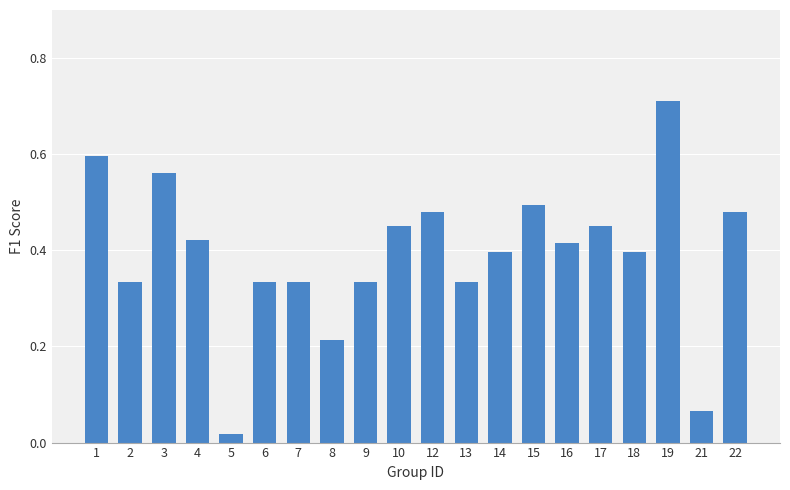

Which label corresponds to the largest value in the chart?

19